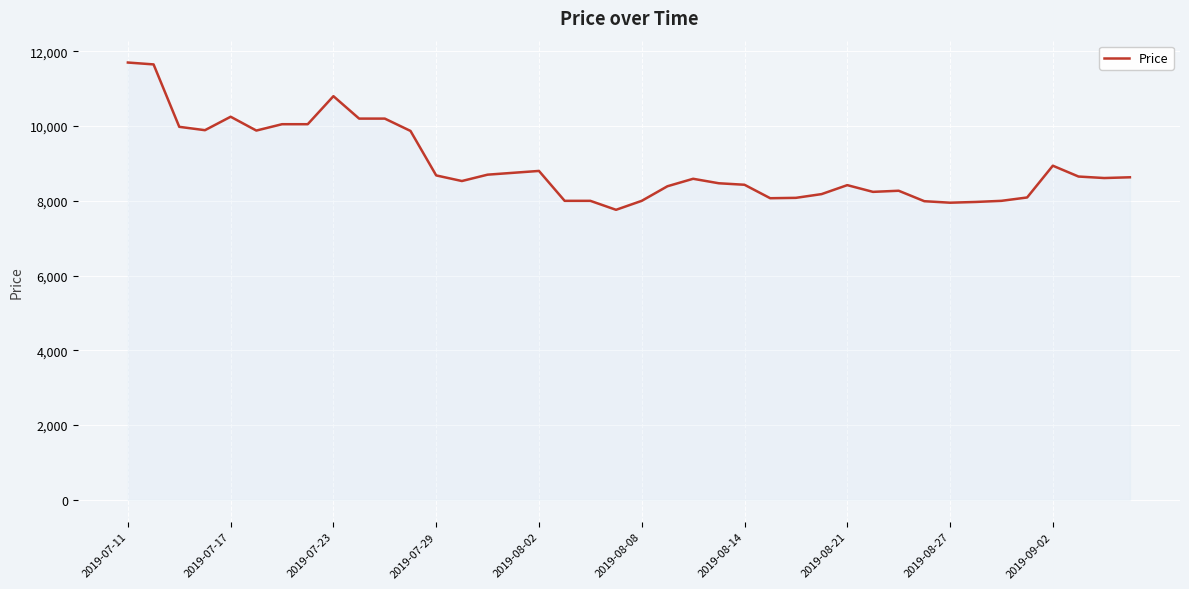

What is the difference between the maximum and minimum values?

3940